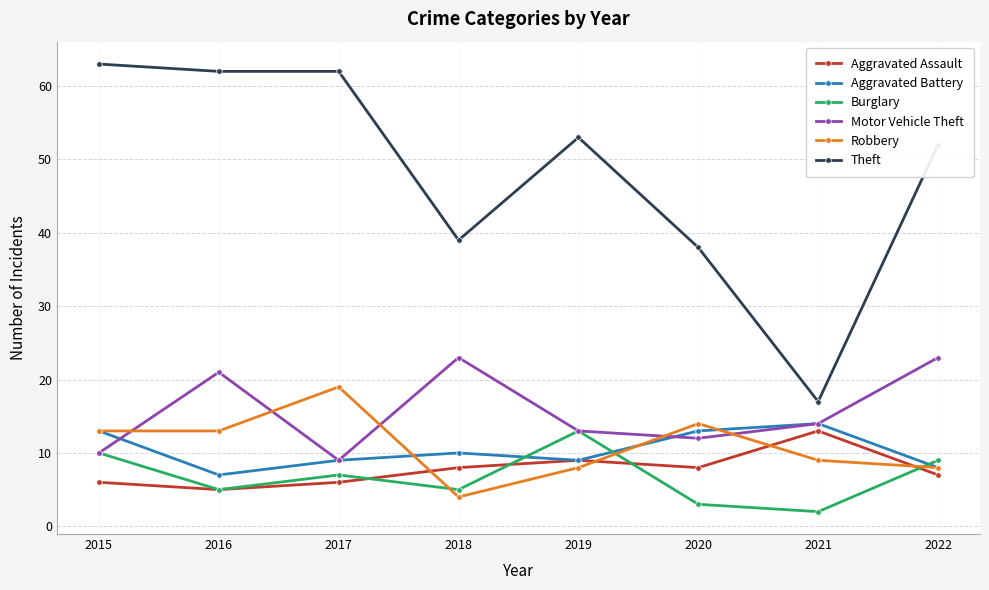

Which series has the widest spread of values?

Theft